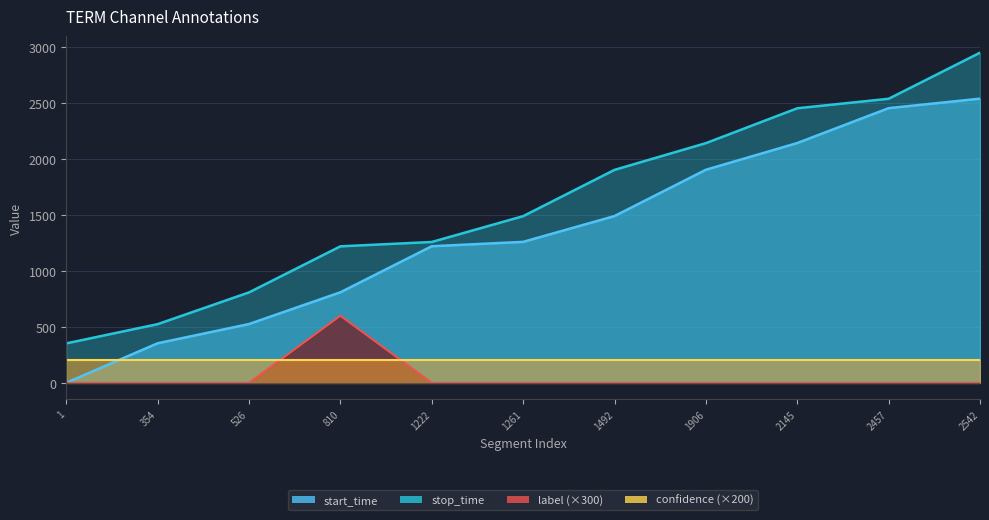

True or false: start_time has more than 0 interior local peaks.

False